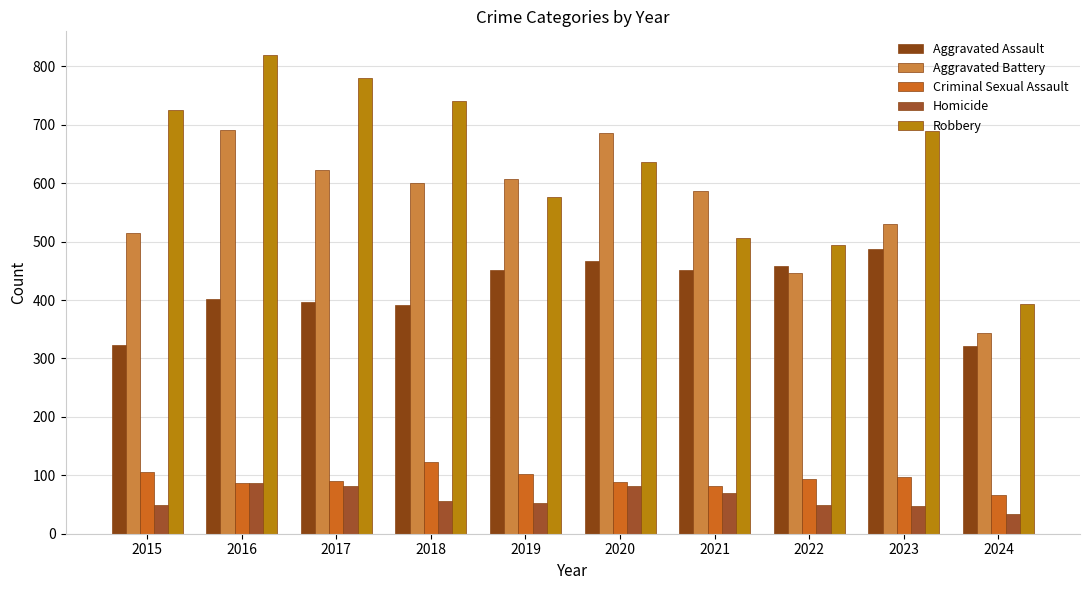

Between 2017 and 2019, which series saw the biggest shift?

Robbery